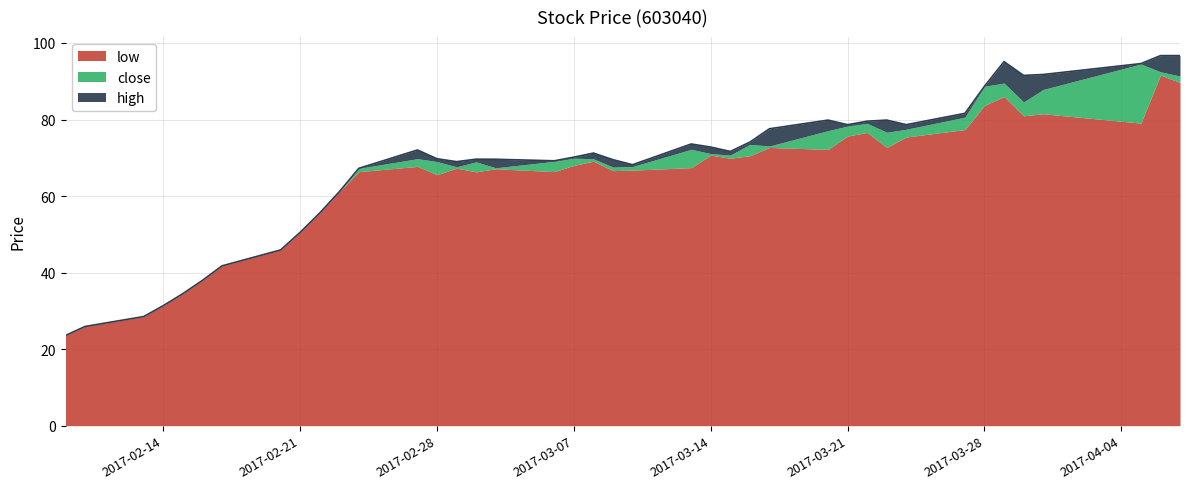

What is the label of the 21st point from the left?

2017-03-09